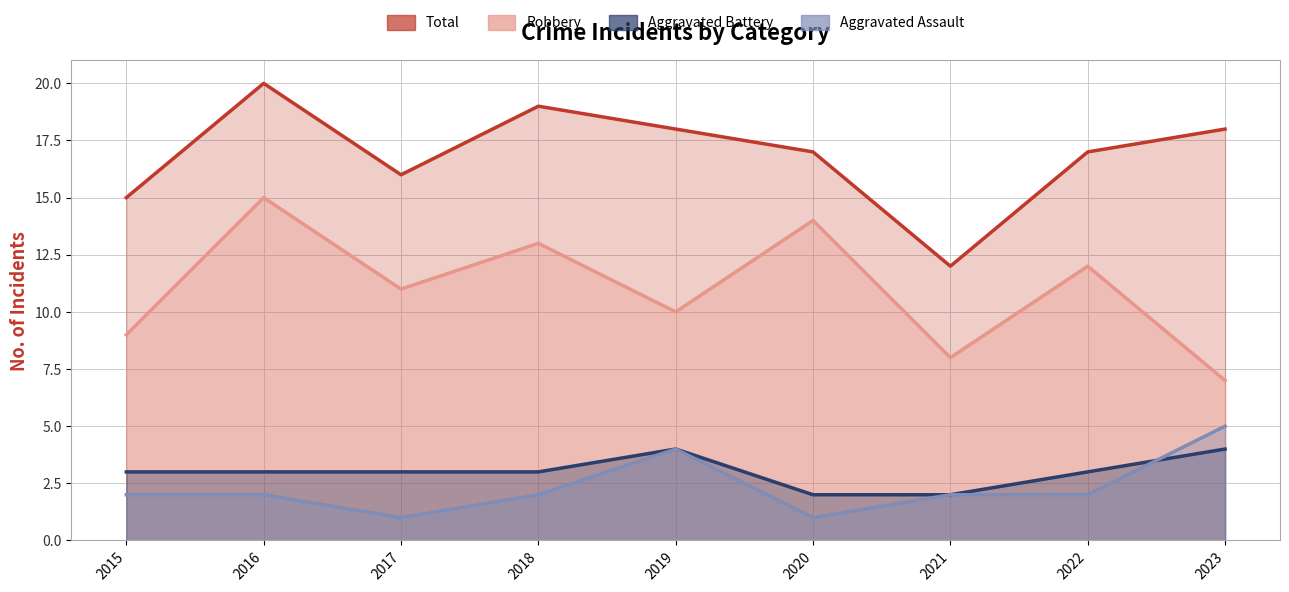

Rank the series at 2015 from lowest to highest value.

Aggravated Assault, Aggravated Battery, Robbery, Total